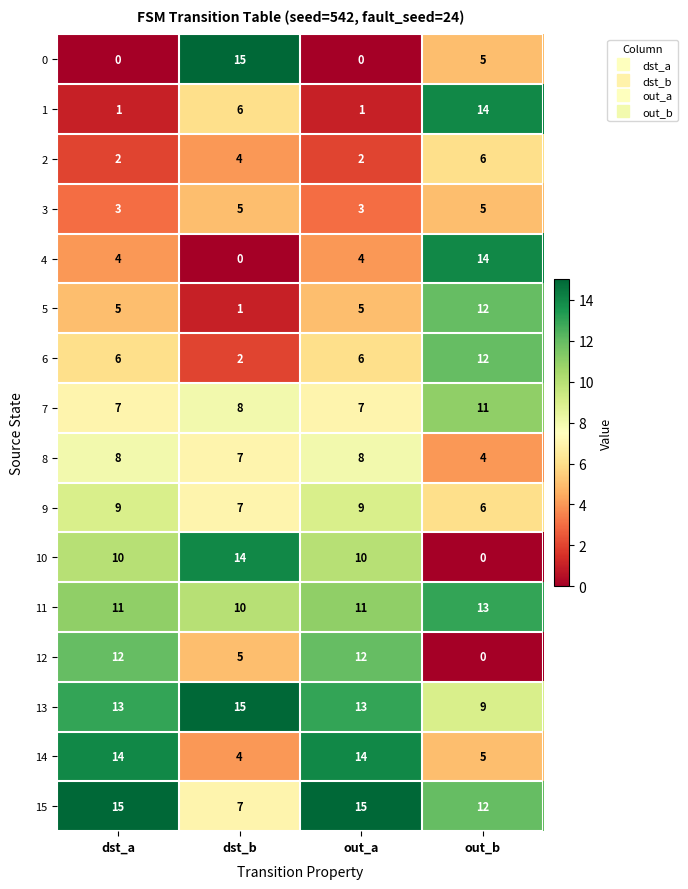

How many values in the 10 series are below 10?

1